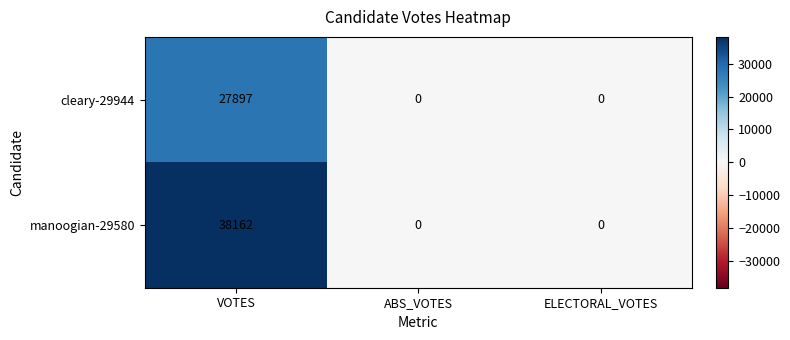

Rank the series by their average value, from highest to lowest.

manoogian-29580, cleary-29944